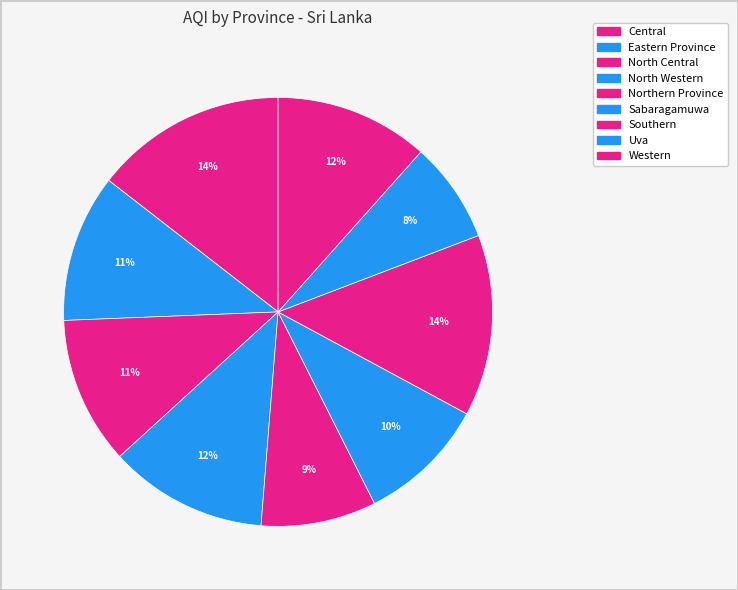

How many segments does this pie chart have?

9